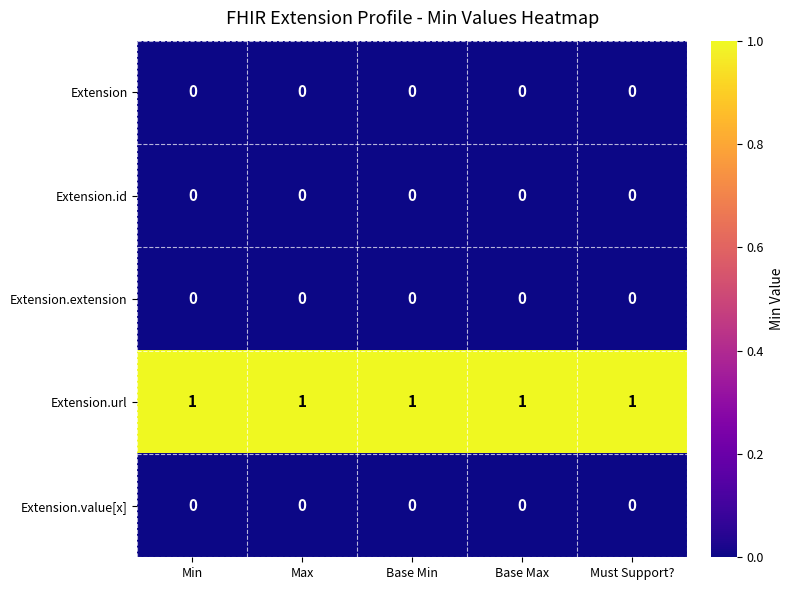

Is it true that Extension.extension equals 0 at Must Support??

True